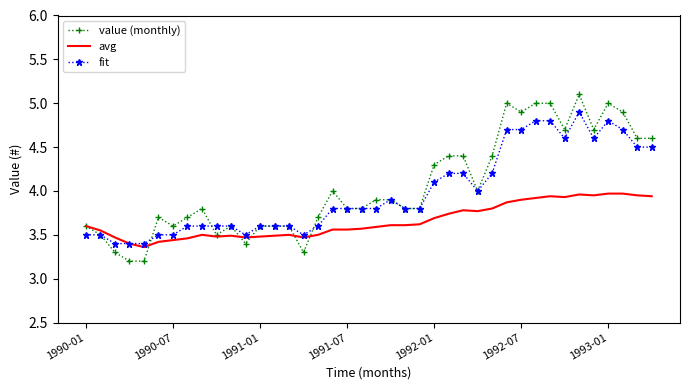

Rank the series by their average value, from lowest to highest.

avg, fit, value (monthly)